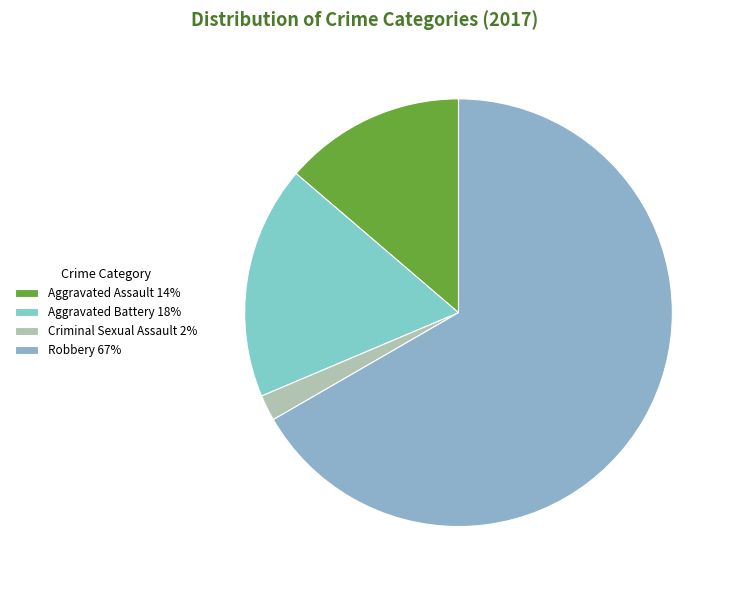

Count the number of slices in the pie.

4